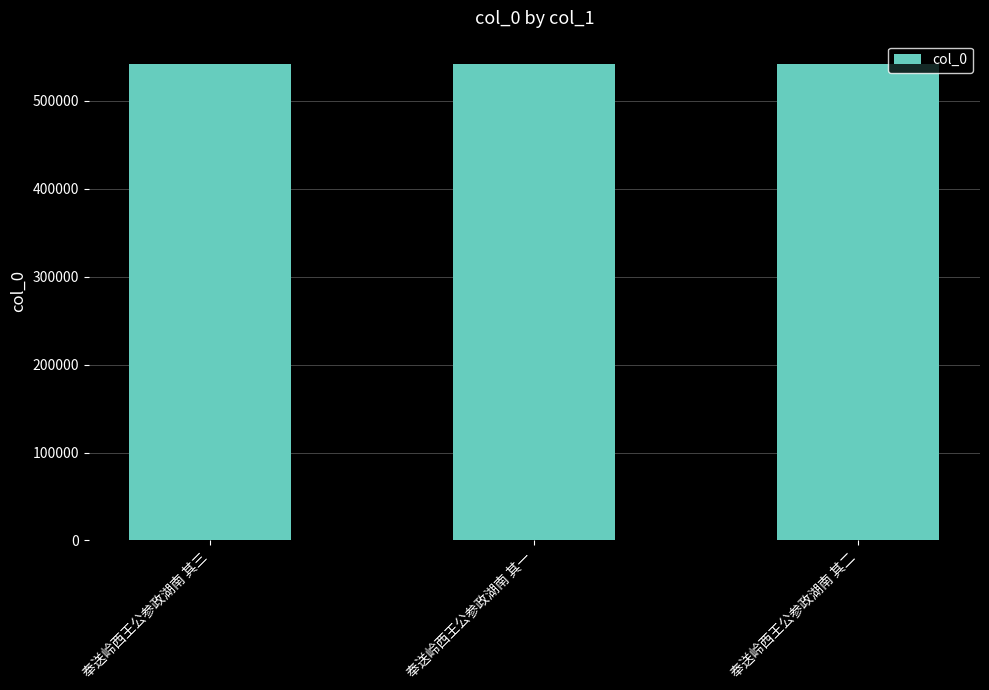

Are the bars horizontal?

No